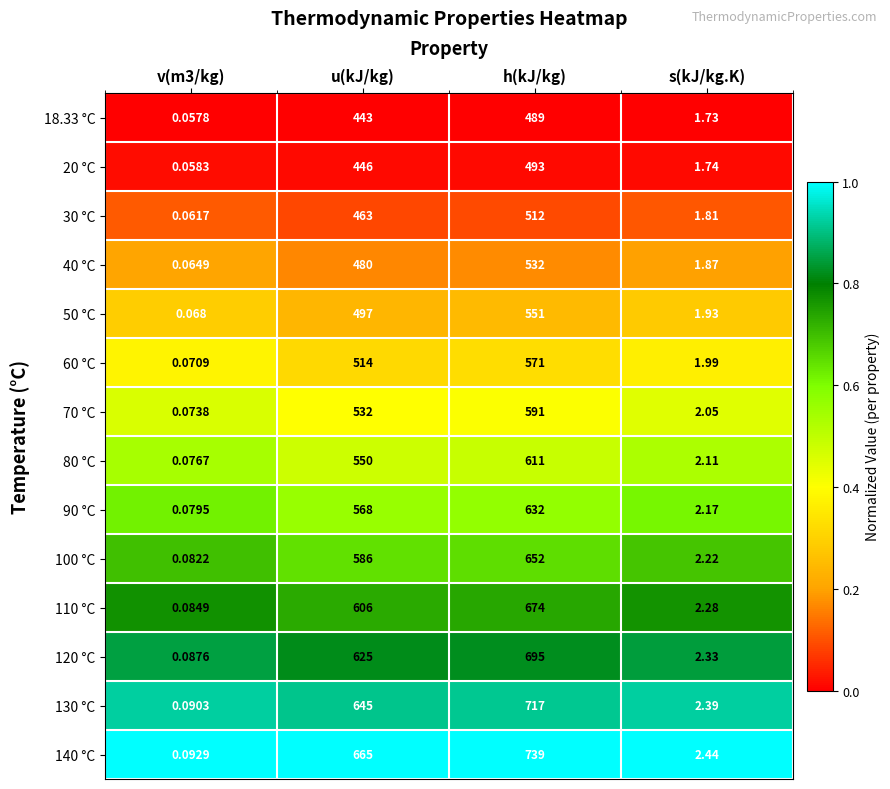

At v(m3/kg), list the series in order from largest to smallest.

140 °C, 130 °C, 120 °C, 110 °C, 100 °C, 90 °C, 80 °C, 70 °C, 60 °C, 50 °C, 40 °C, 30 °C, 20 °C, 18.33 °C